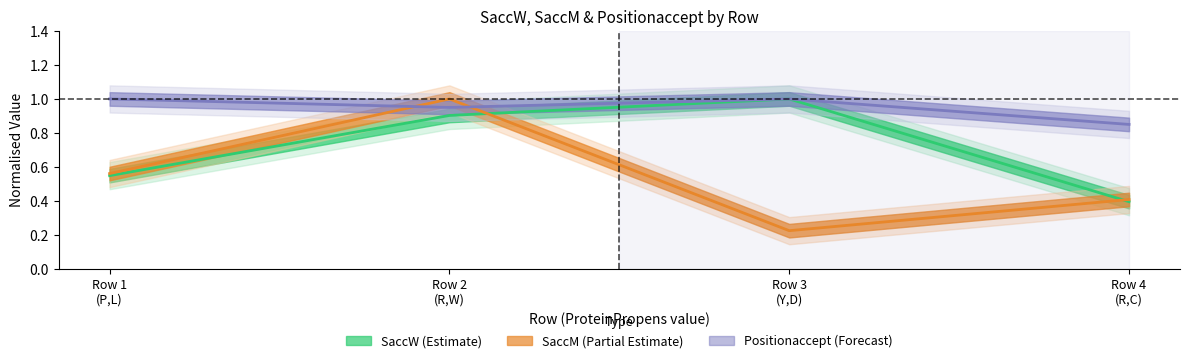

What are all the series names shown in the legend?

SaccW (Estimate), SaccM (Partial Estimate), Positionaccept (Forecast)